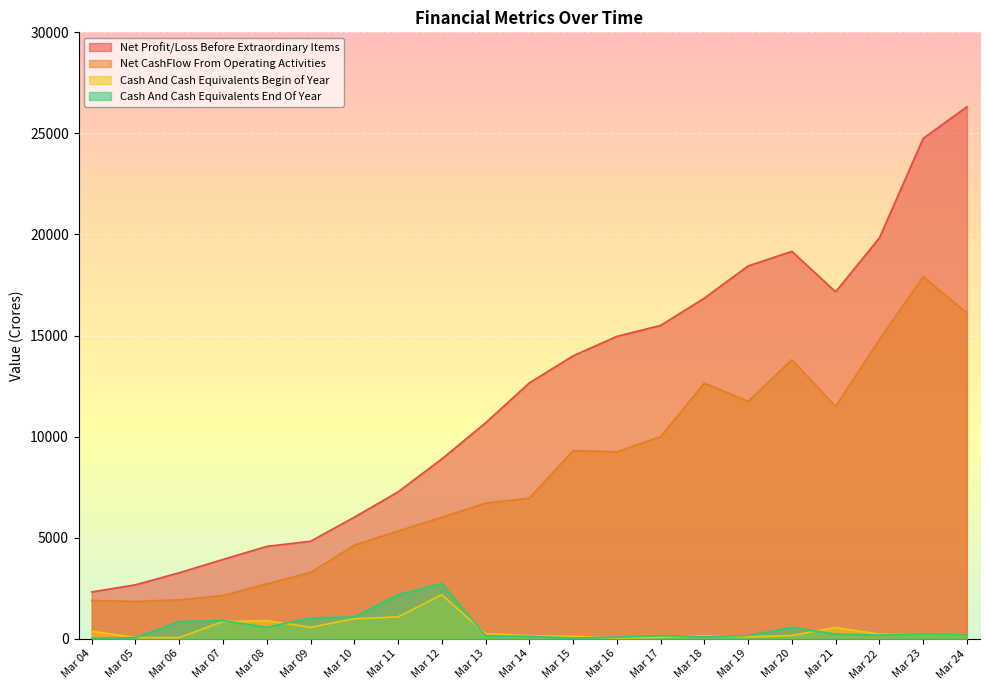

Does the chart display data point markers on the line(s)?

No